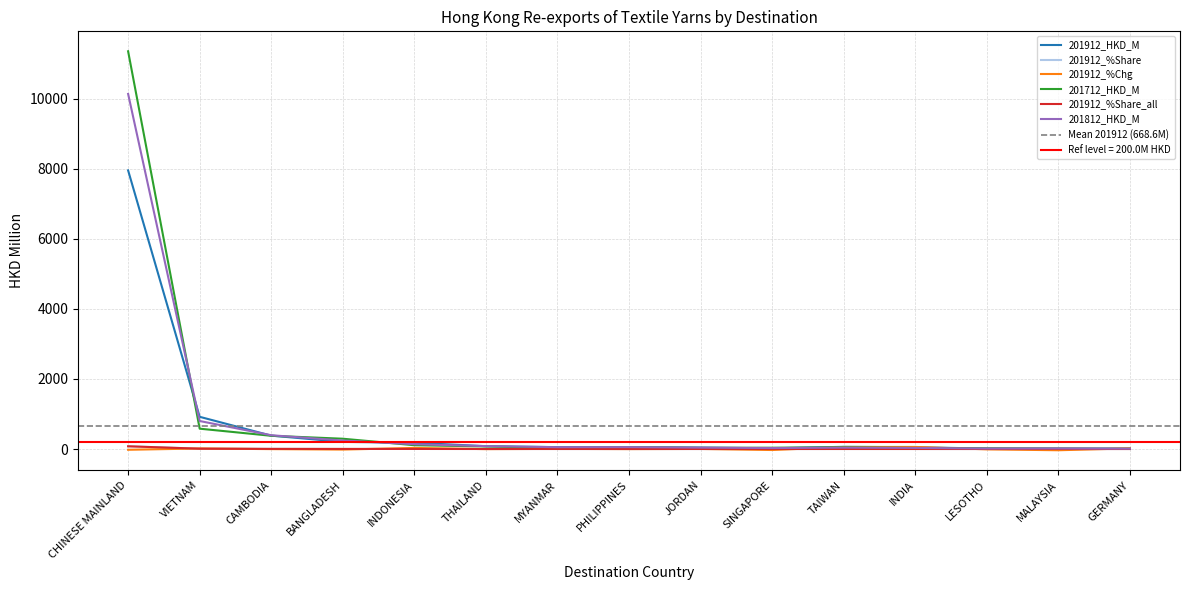

Which category has the highest value in the 201912_%Share_all series?

CHINESE MAINLAND